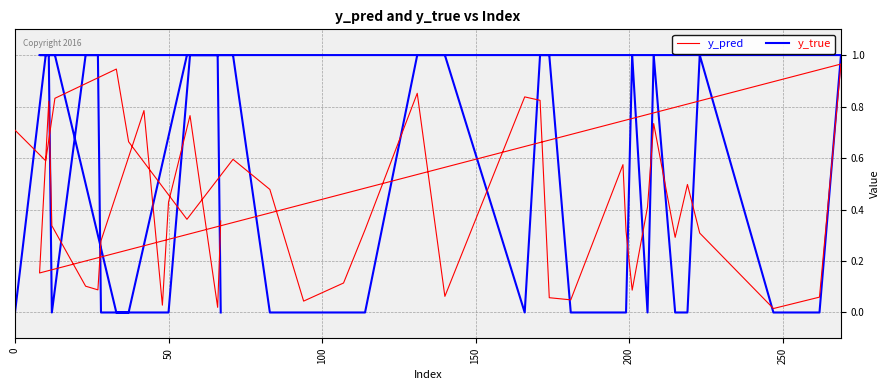

What is the greatest value displayed?

1.0